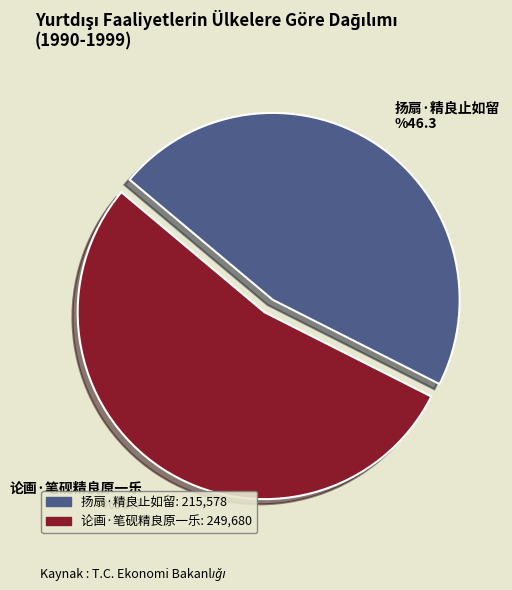

What is the ratio of the value at 论画·笔砚精良原一乐 to the value at 扬扇·精良止如留?

1.2